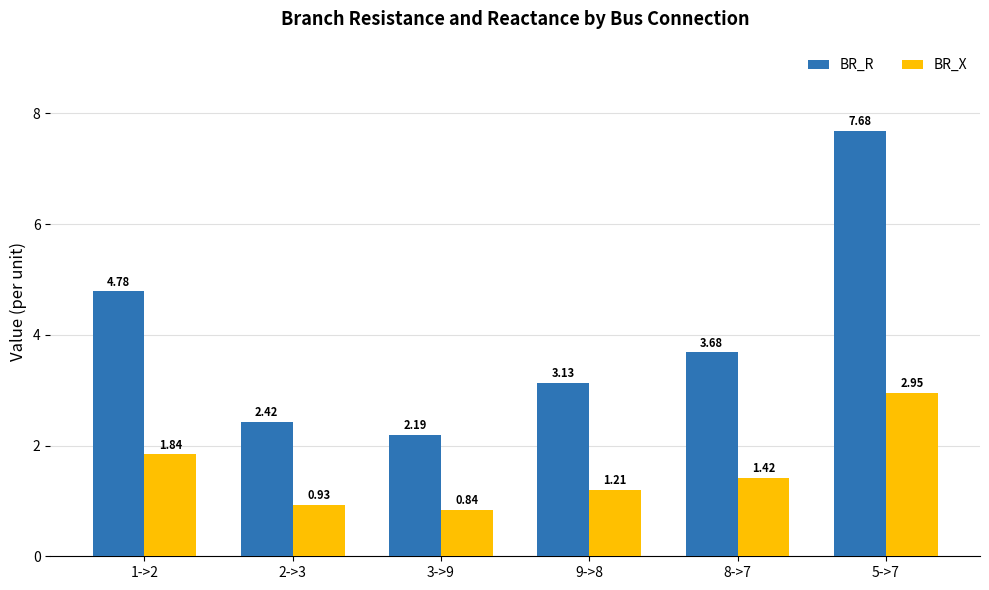

Which series changed the most between 9->8 and 8->7?

BR_R